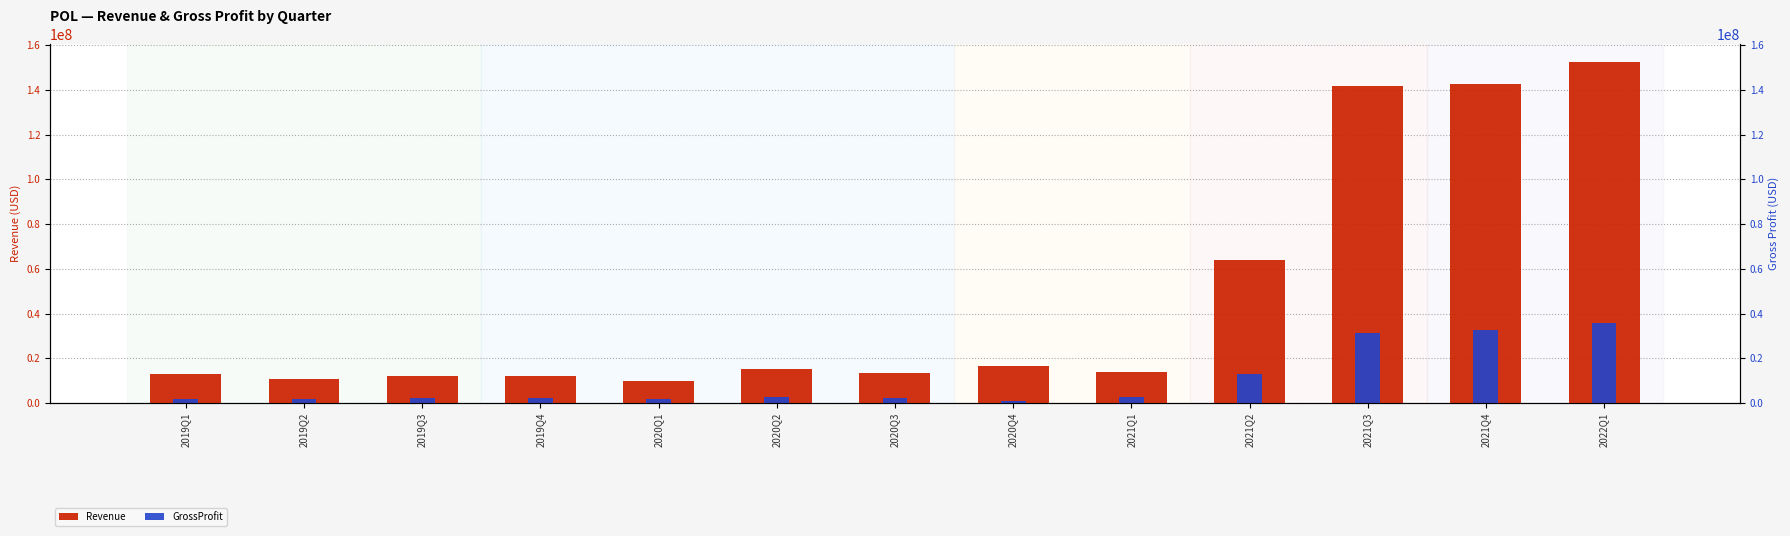

At 2022Q1, list the series in order from smallest to largest.

GrossProfit, Revenue